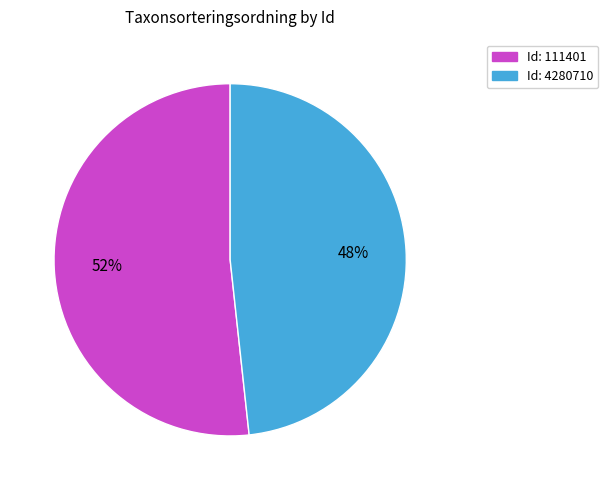

Is there a majority slice in this chart?

Yes